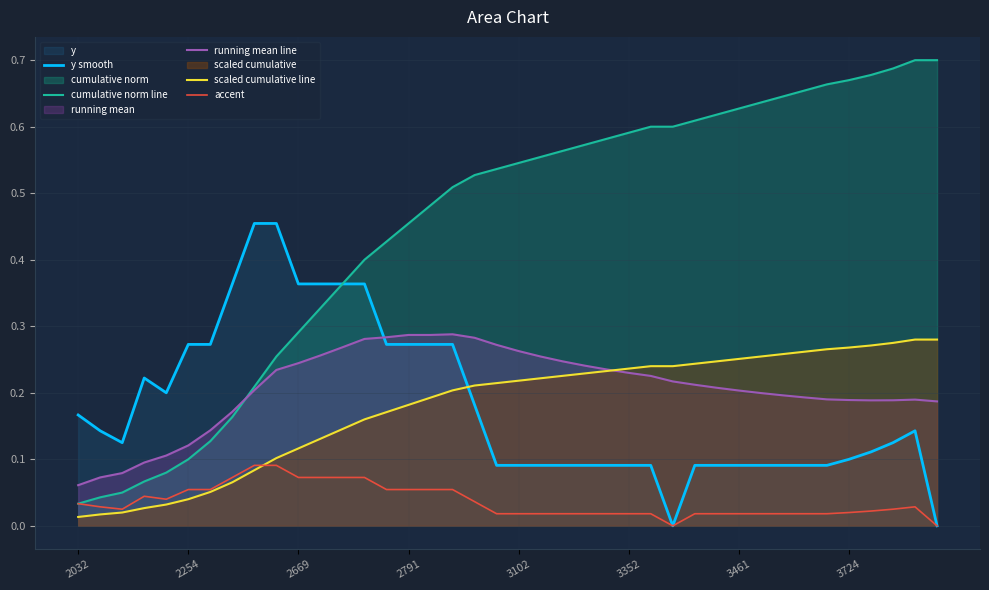

Which series has the largest total across all categories?

cumulative norm line